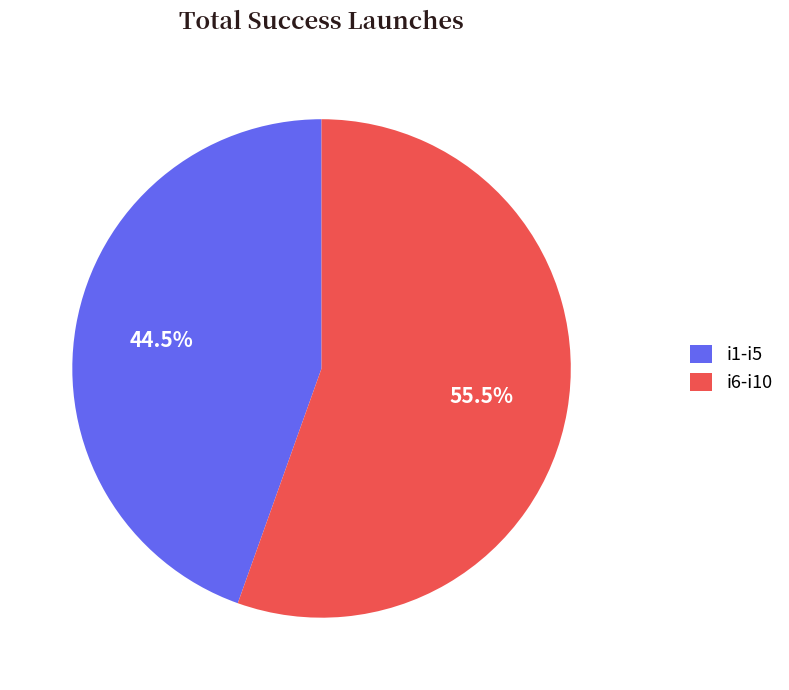

Which category has the biggest portion of the pie?

i6-i10